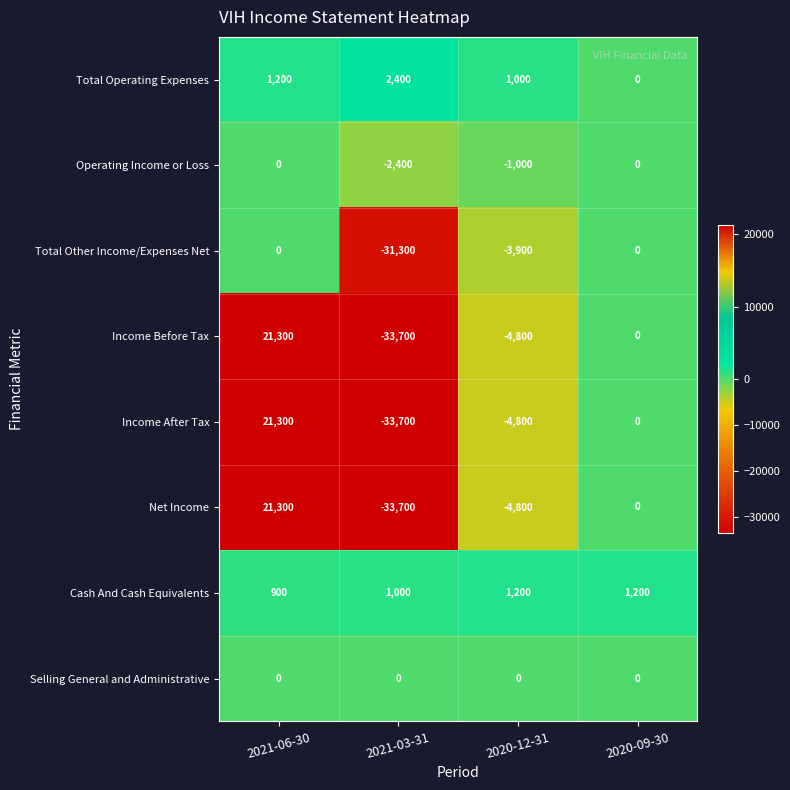

What is the difference between the Income Before Tax values at 2021-03-31 and 2020-09-30?

33700